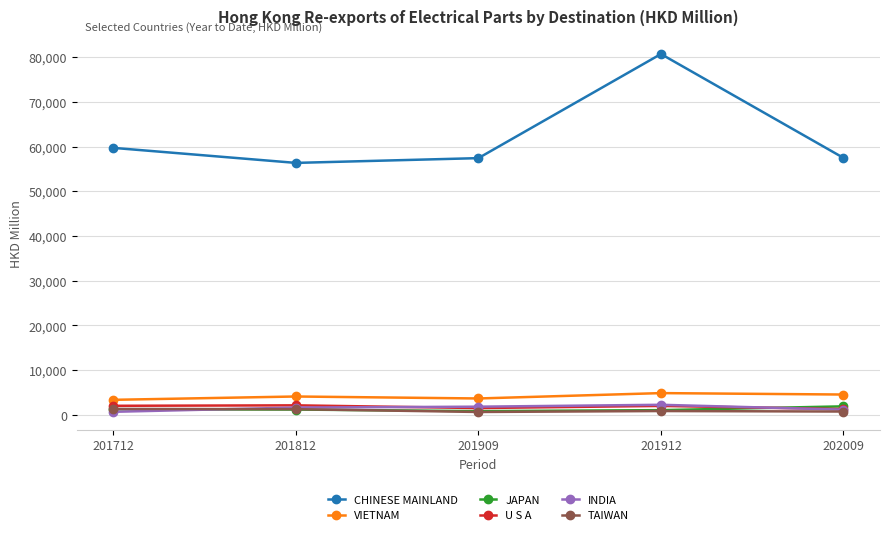

What are all the series names shown in the legend?

CHINESE MAINLAND, VIETNAM, JAPAN, U S A, INDIA, TAIWAN